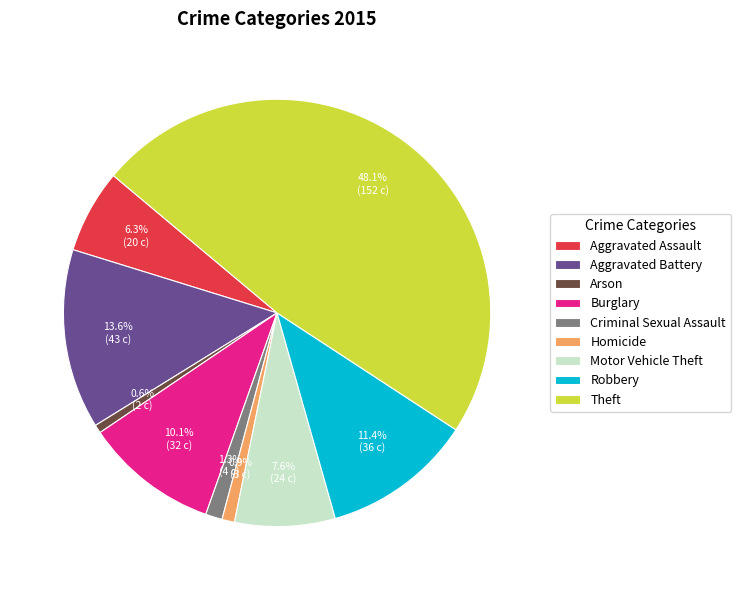

To the nearest percent, what is the difference between the Aggravated Assault and Homicide slice percentages?

5%